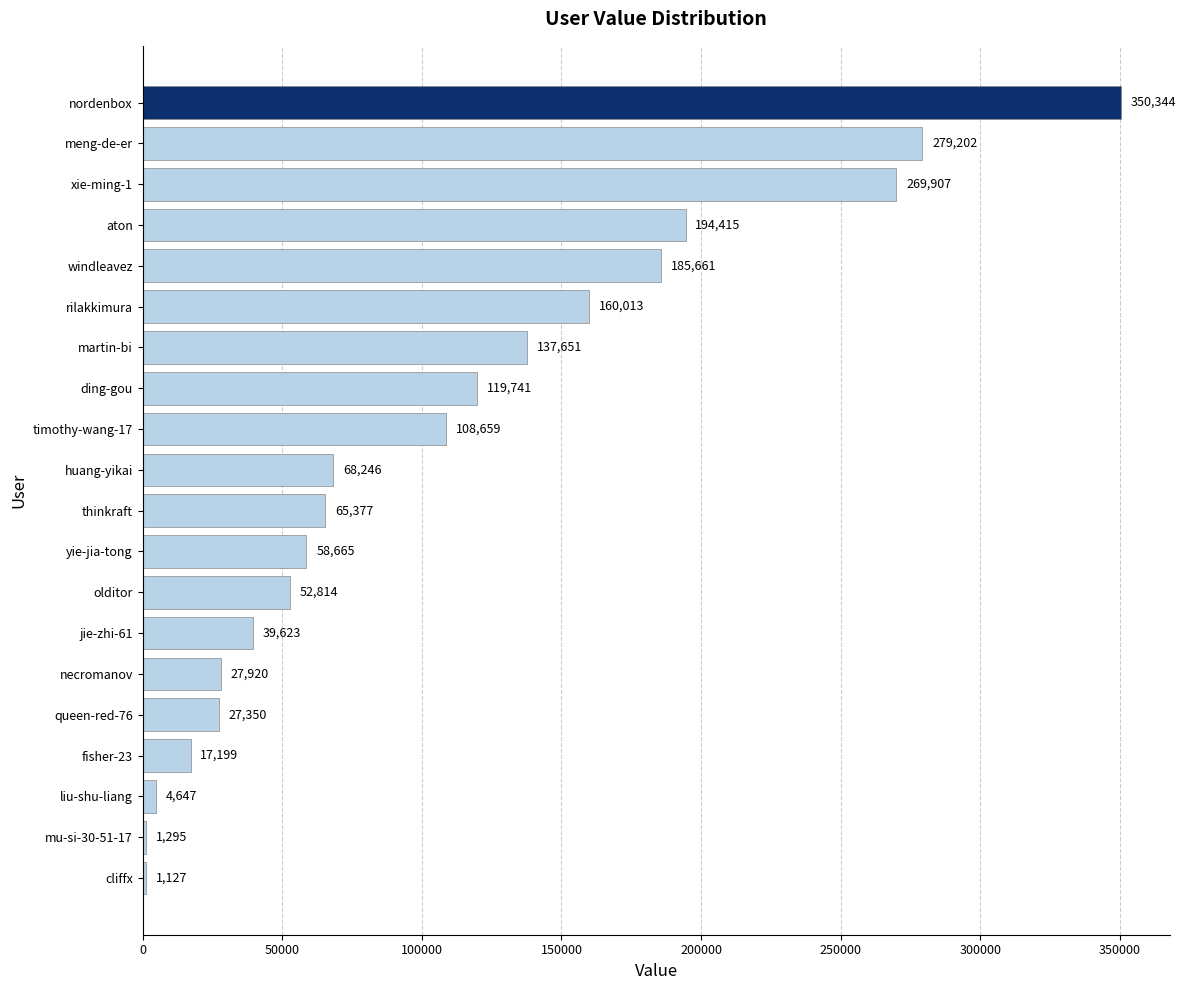

Where is the data nearest to the value 175735?

windleavez